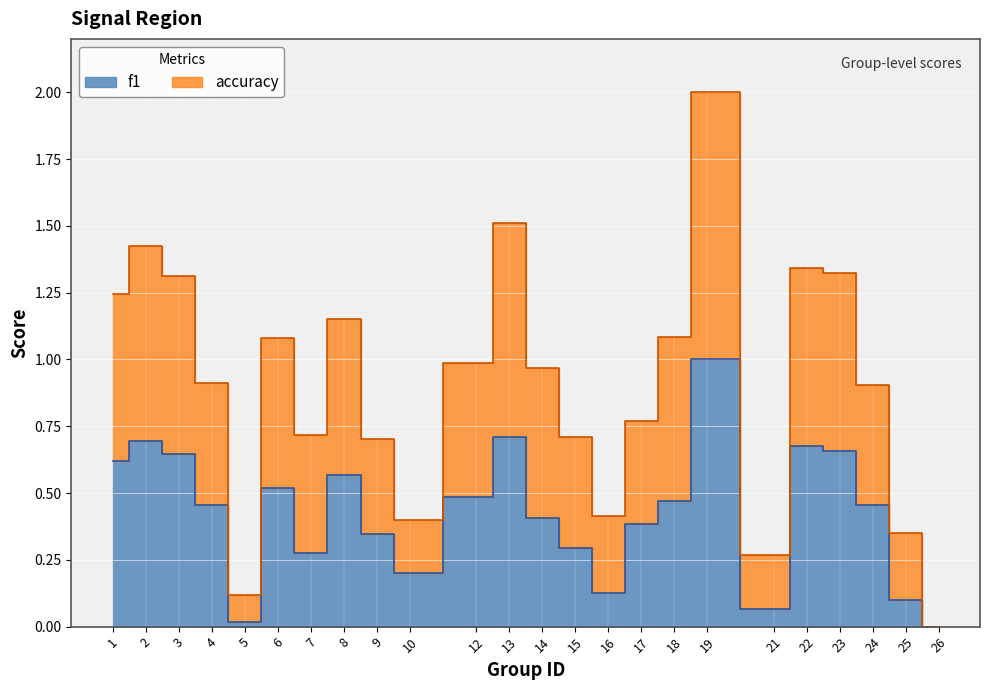

At which category does f1 reach its first local peak?

2